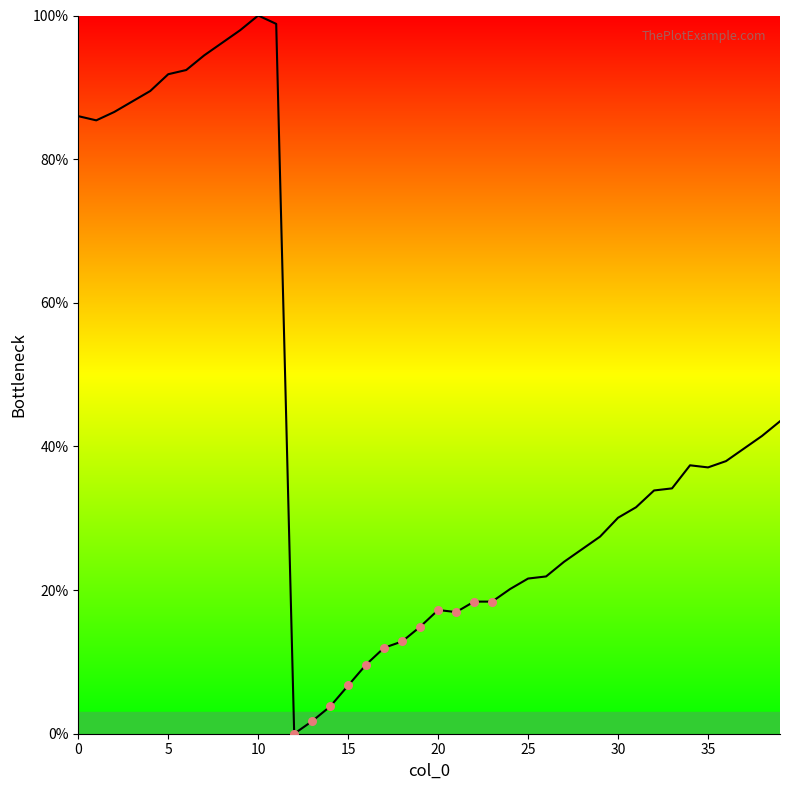

What is the difference between the maximum and minimum values?

100.0